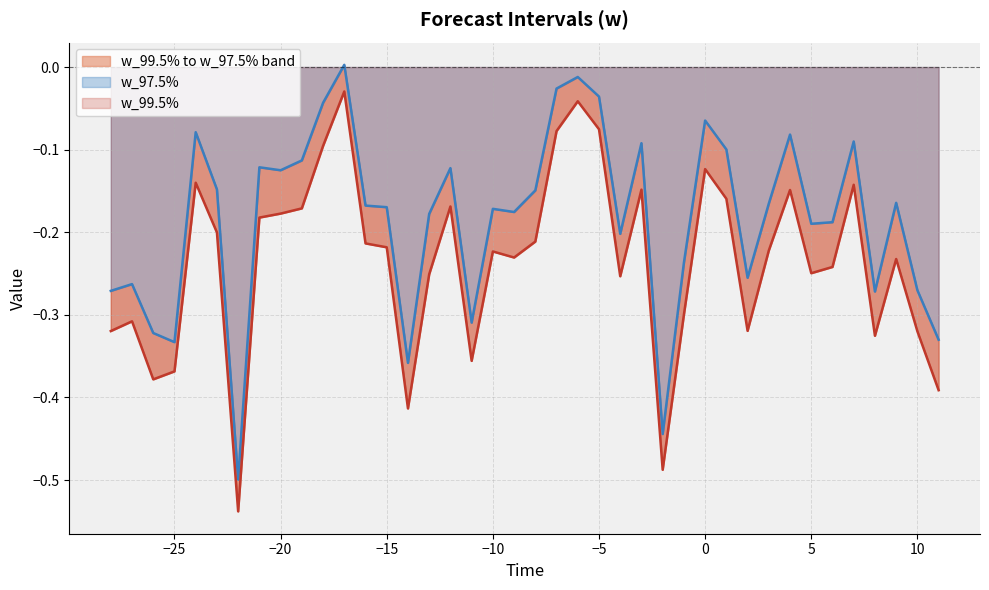

How many values in the w_97.5% series are below 0?

39